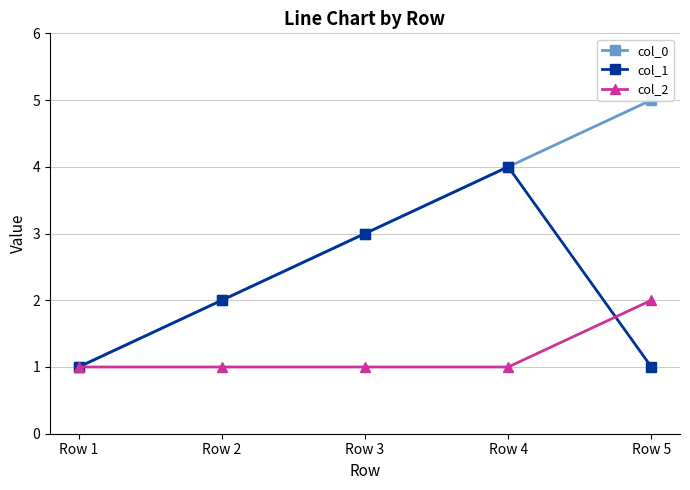

How many values in the col_1 series are below 2?

2